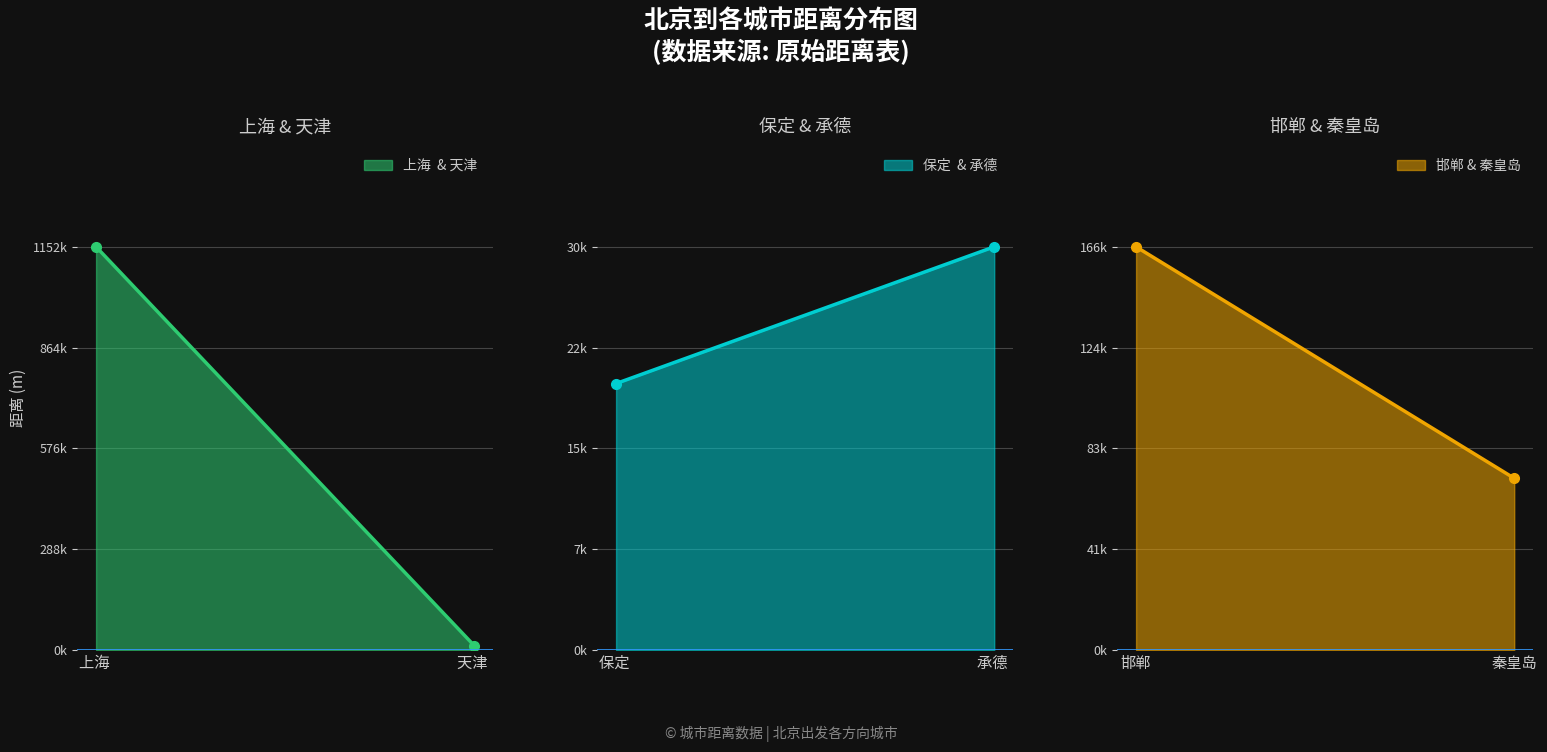

What is the minimum value shown in the chart?

12385